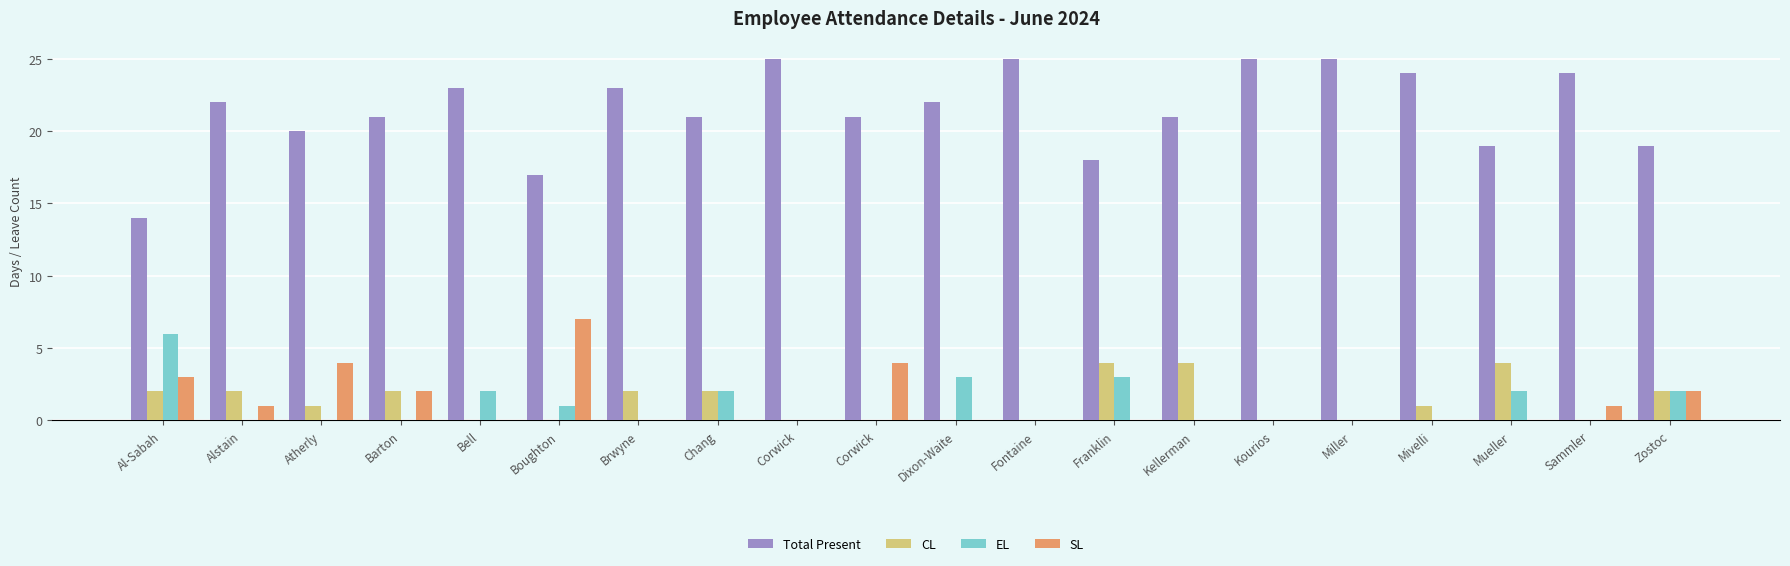

What are all the series names shown in the legend?

Total Present, CL, EL, SL